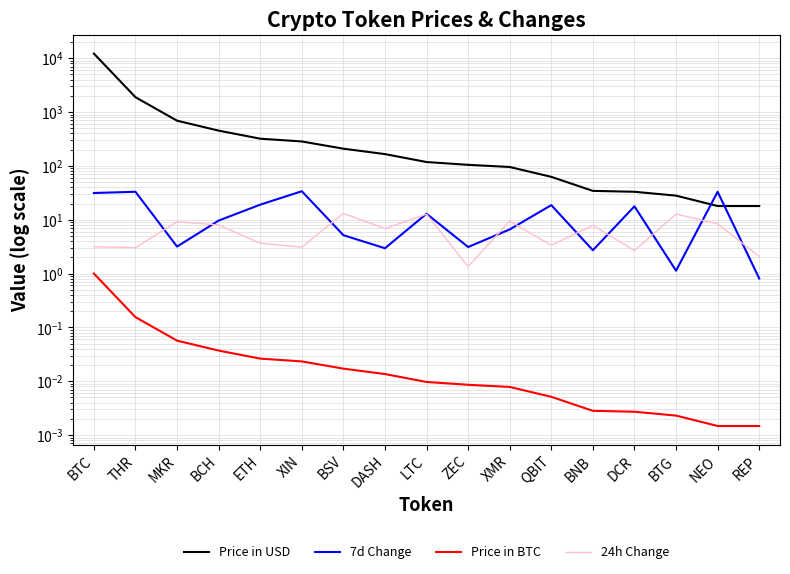

True or false: Price in BTC and 24h Change intersect in this chart.

False